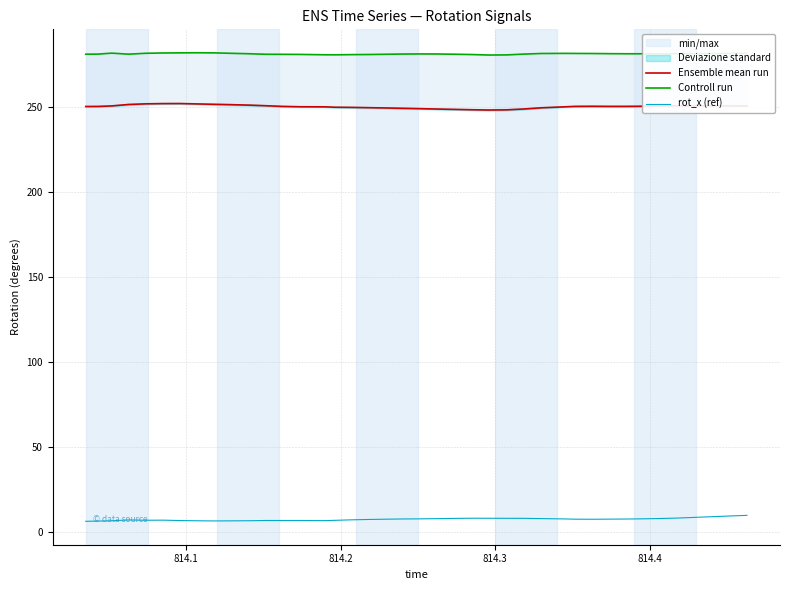

Which series has the largest total across all categories?

Controll run